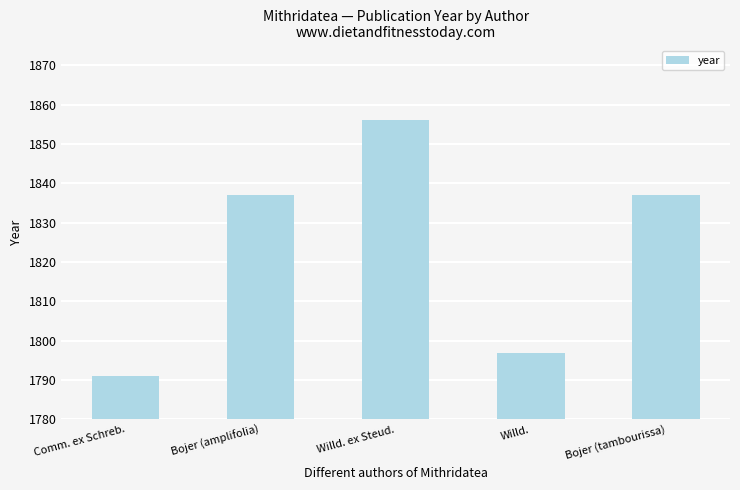

Does the chart contain any negative values?

No